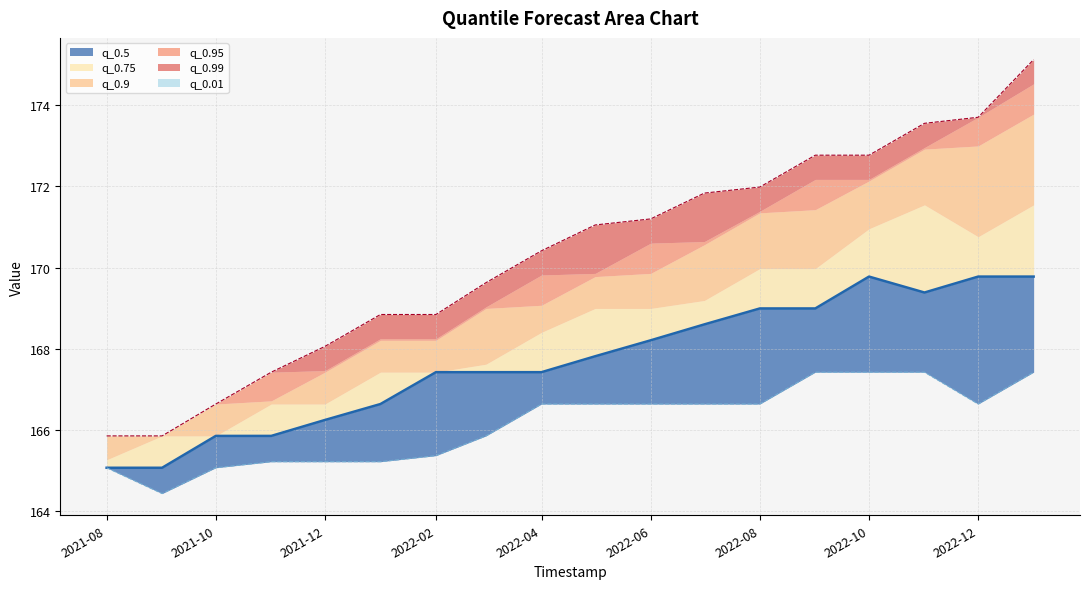

At which label does q_0.01 reach its peak?

2022-09-01